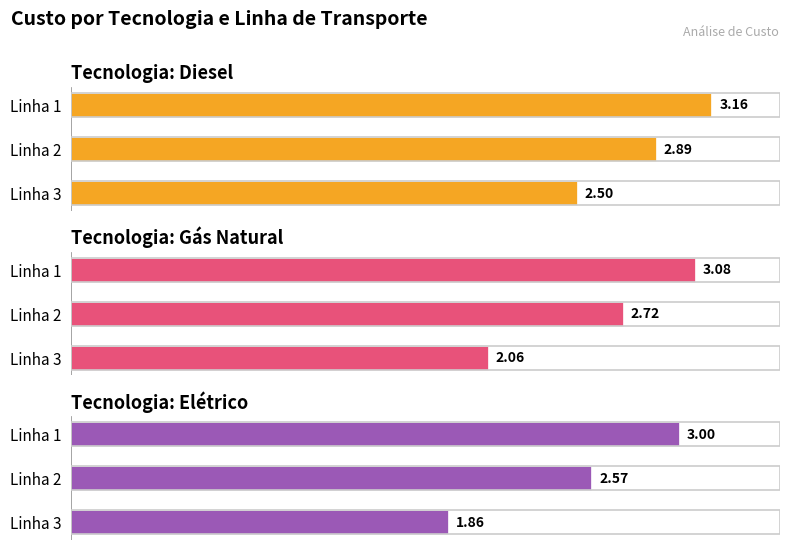

Does the chart contain any negative values?

No